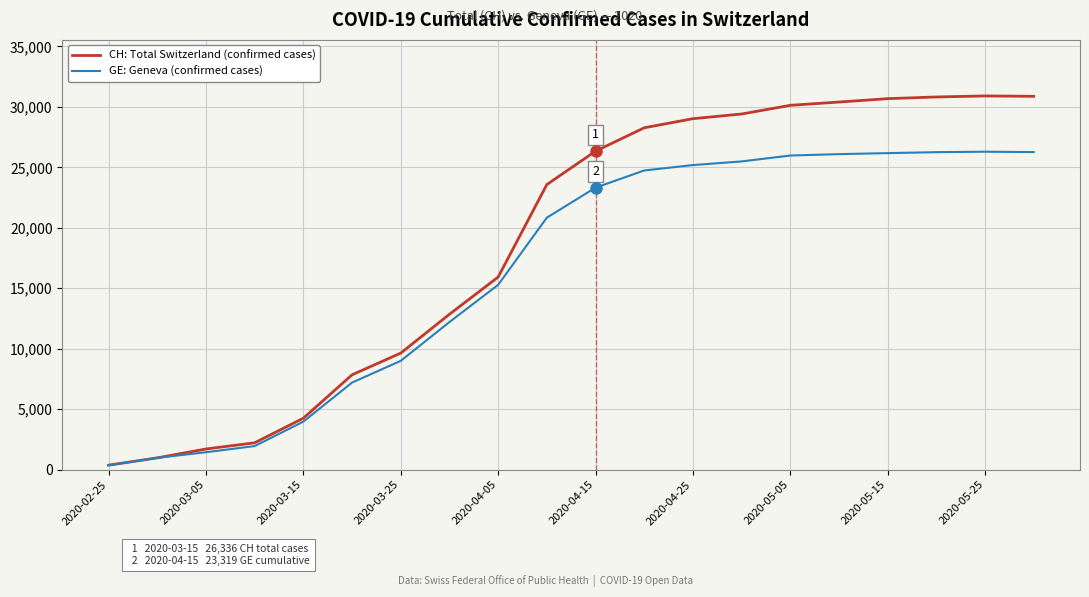

What is the highest value of the CH: Total Switzerland (confirmed cases) series?

30900